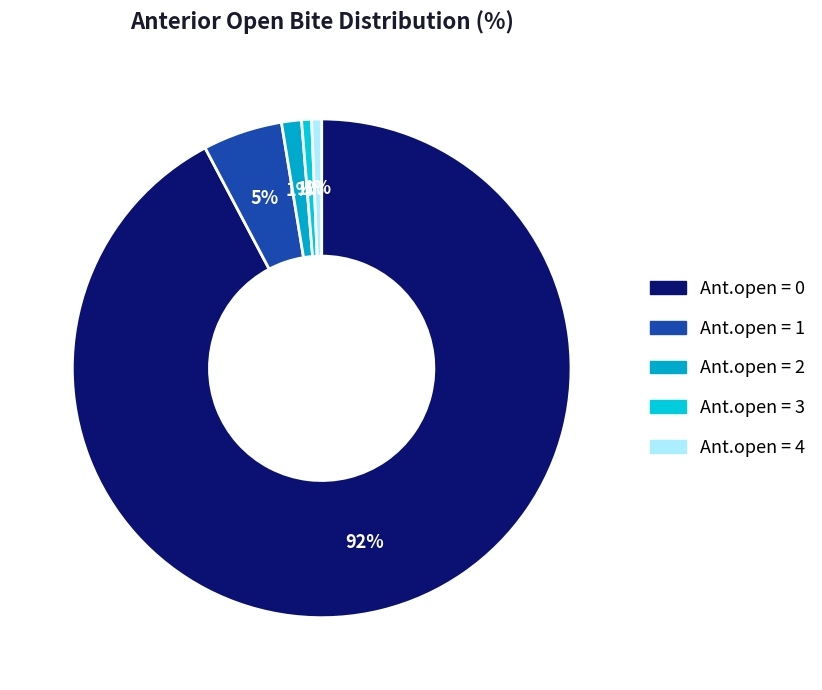

The Ant.open = 1 slice represents 5% of the pie. True or false?

True